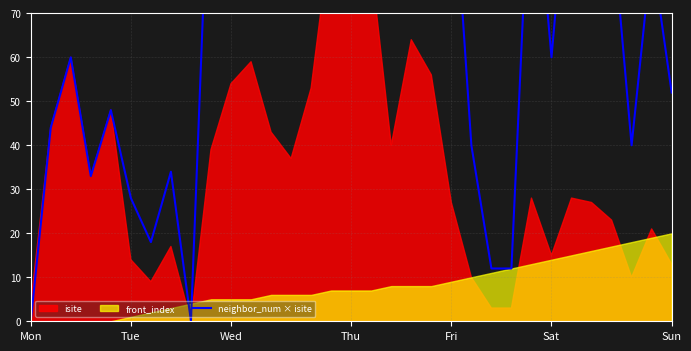

What is the sum of the values at Fri and Sat?

168